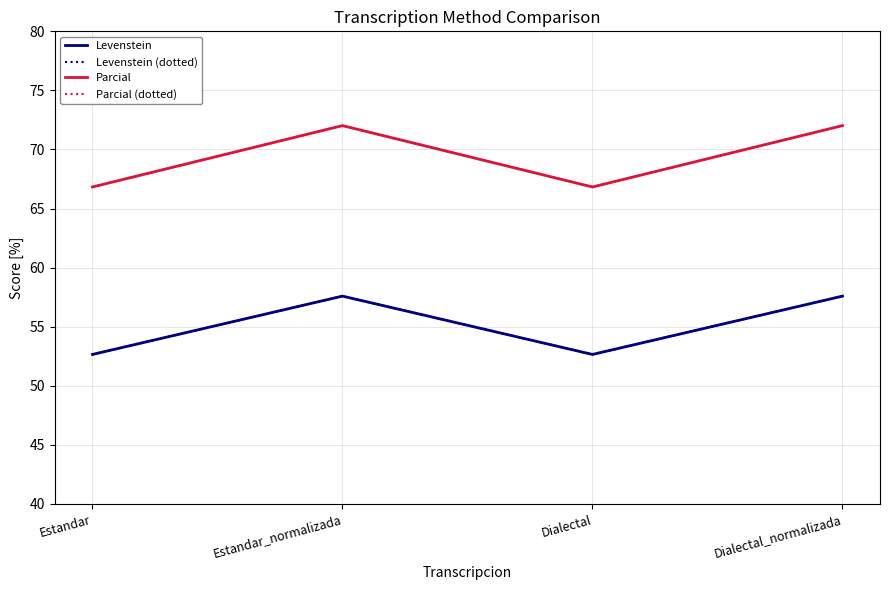

Does the chart have visible grid lines?

Yes